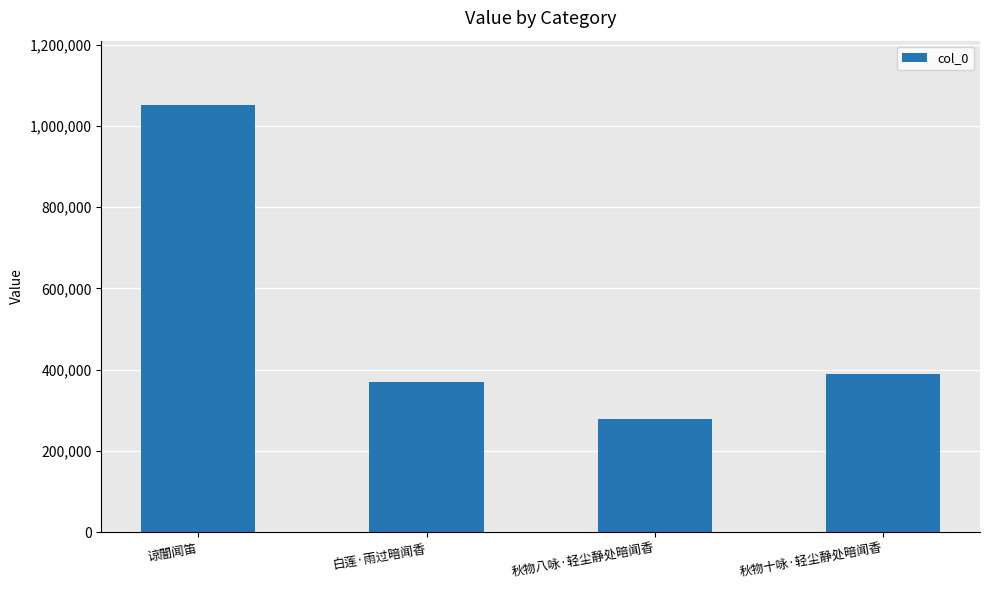

What is the difference between the second highest and minimum values?

110842